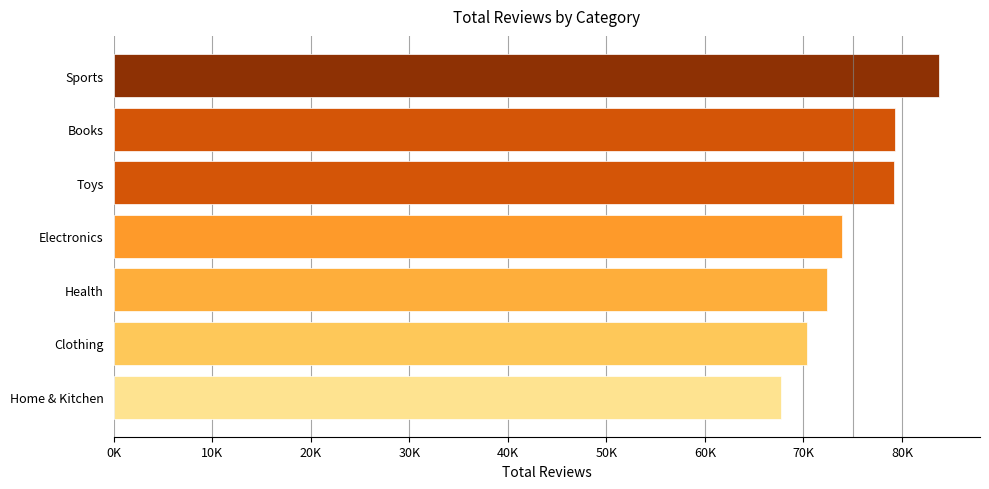

Does the chart contain any negative values?

No